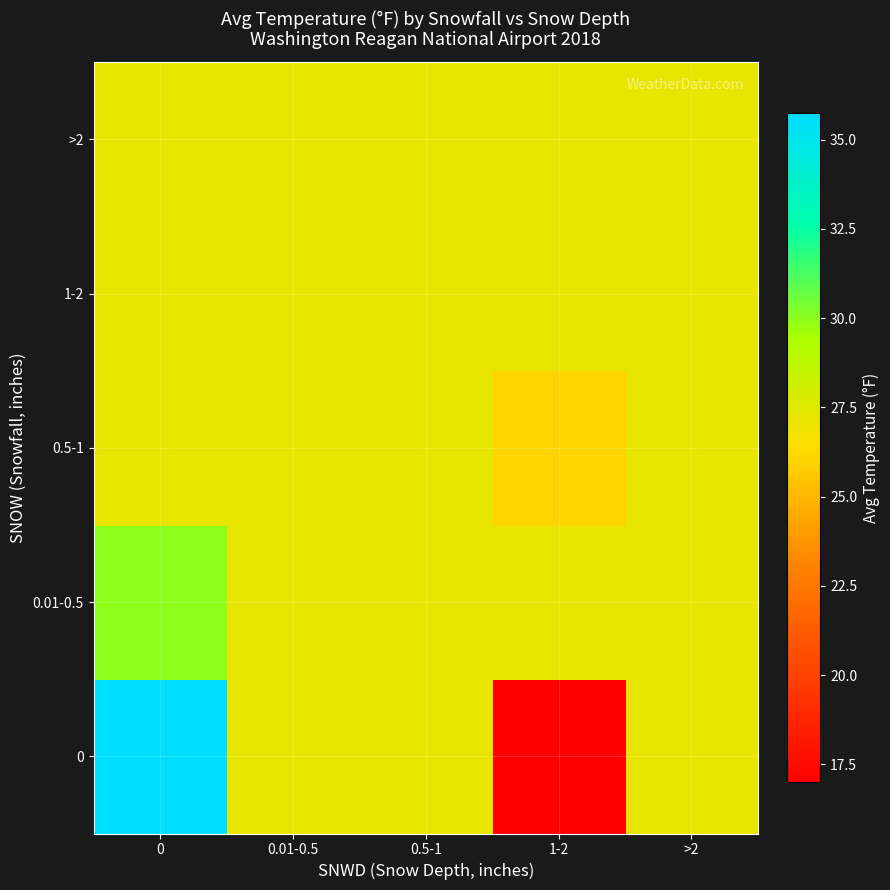

At how many categories does at least one series exceed 30?

1